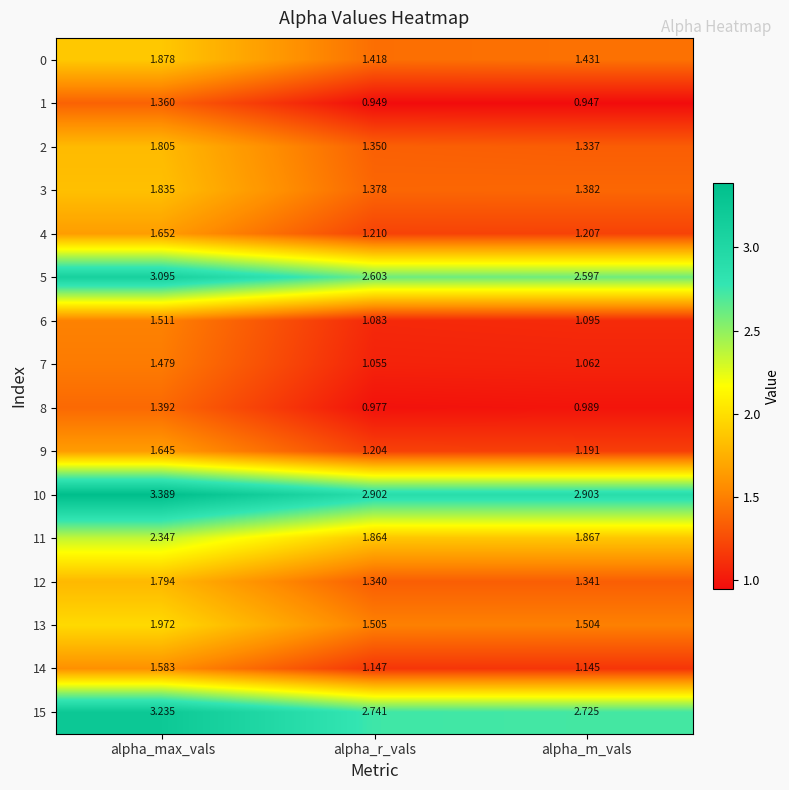

What is the total value across all series at alpha_r_vals?

24.7